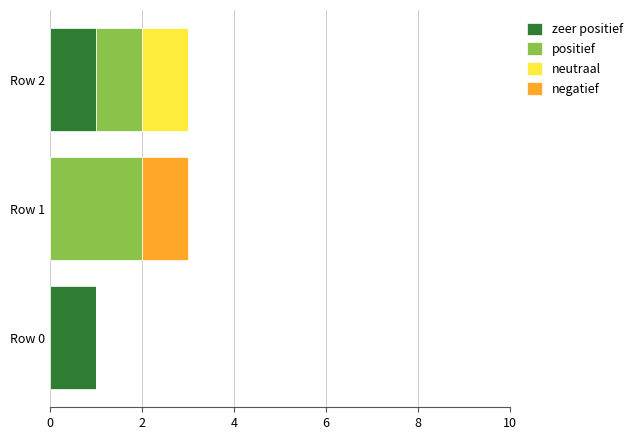

How many series are shown in this chart?

4